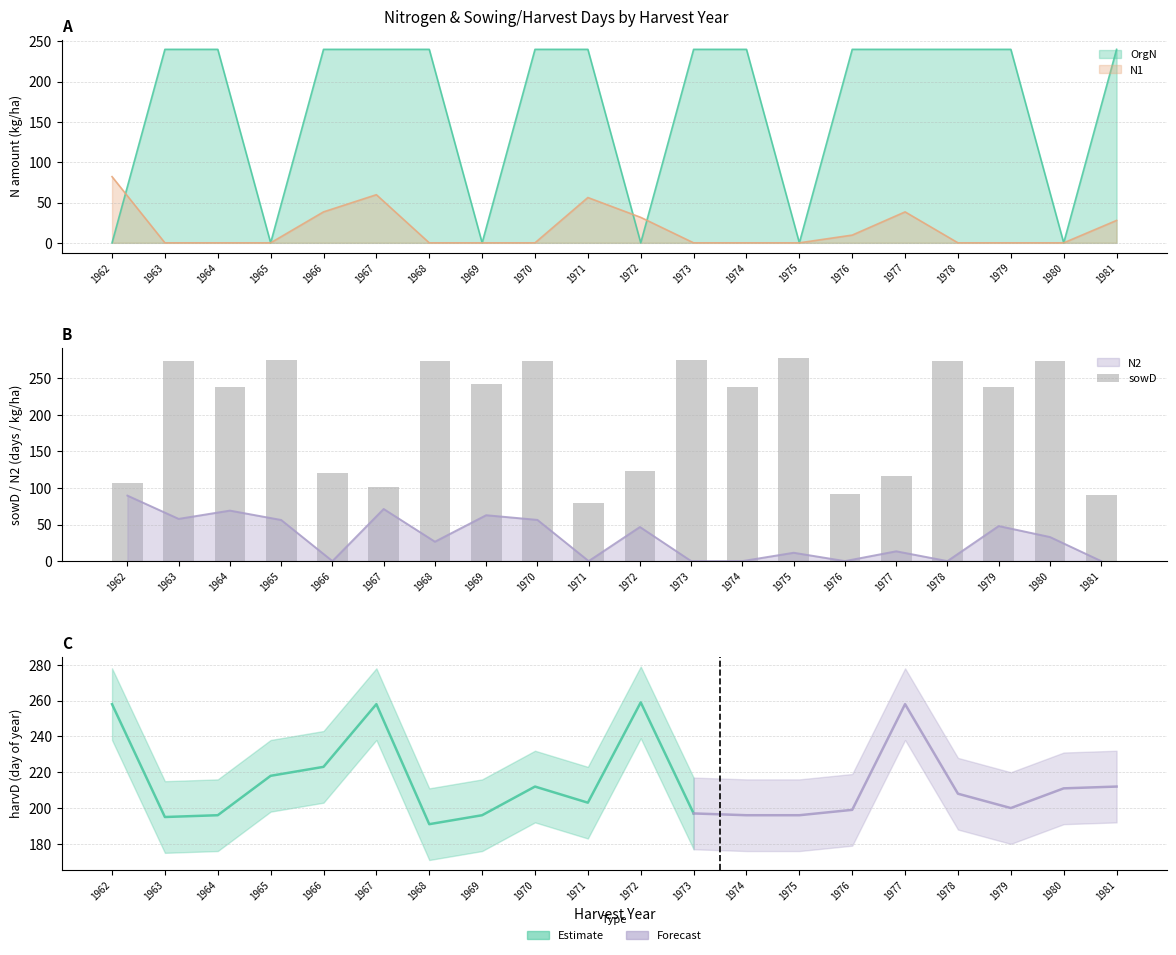

At which label does the data first exceed 238?

1963